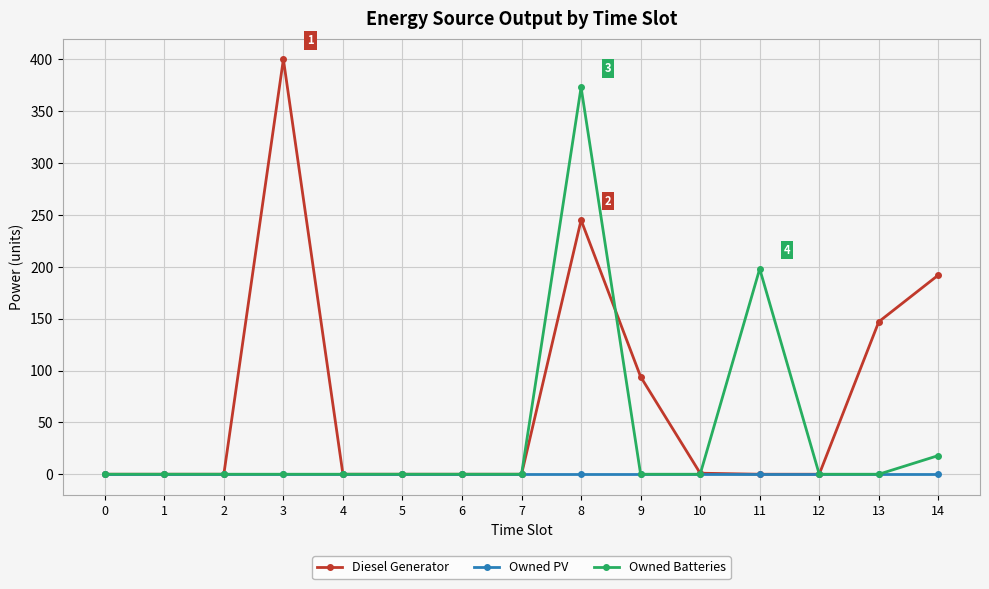

Rank the series by their maximum value, from lowest to highest.

Owned PV, Owned Batteries, Diesel Generator